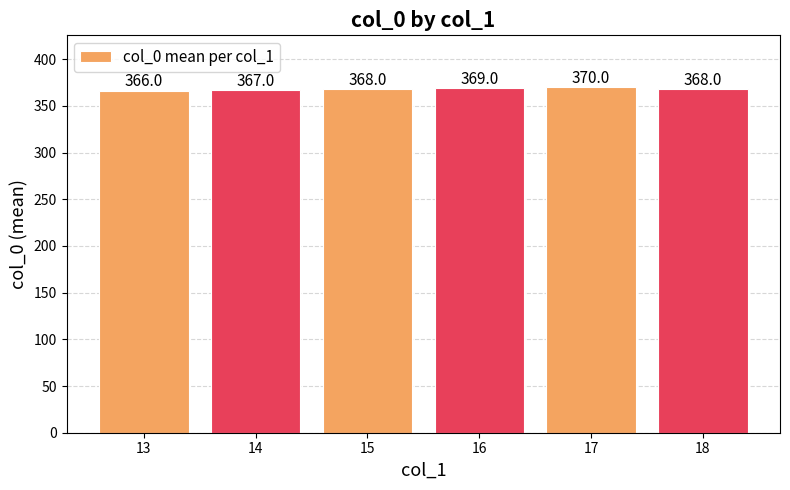

The chart shows a value of 532 at 14. True or false?

False